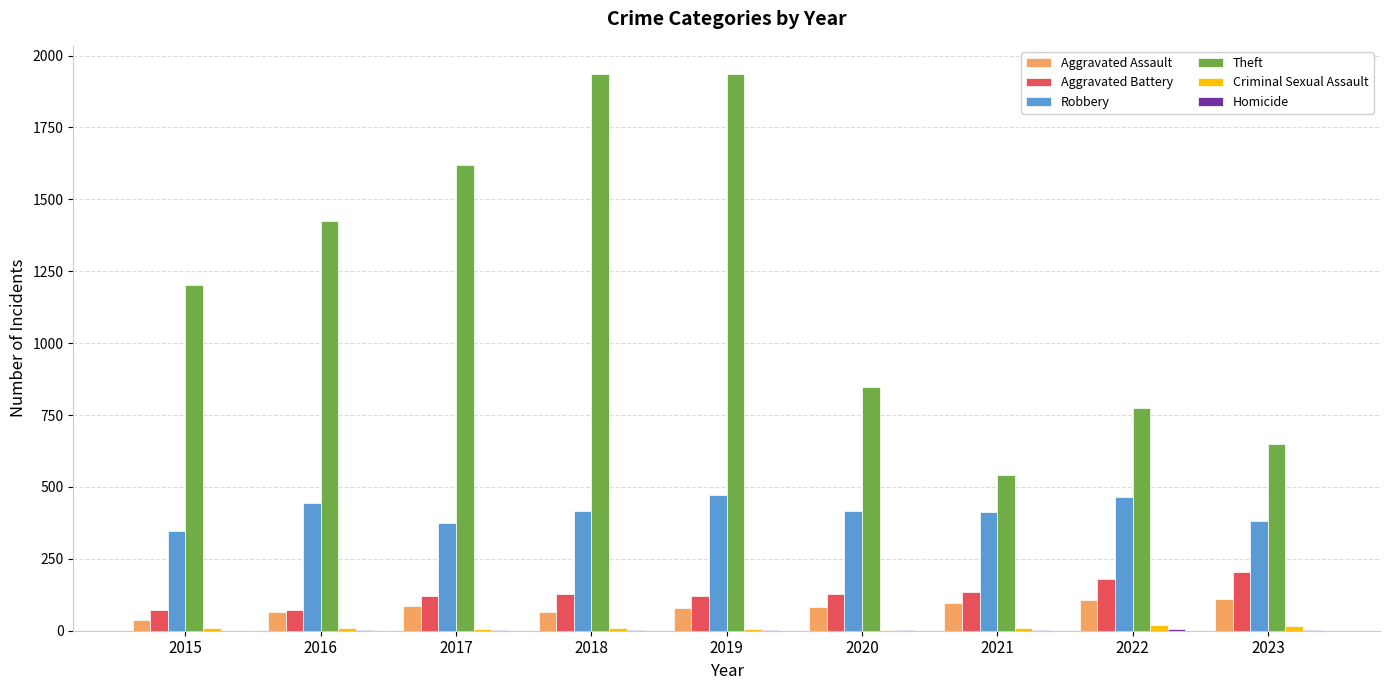

Are the bars grouped side by side (vs. stacked)?

Yes